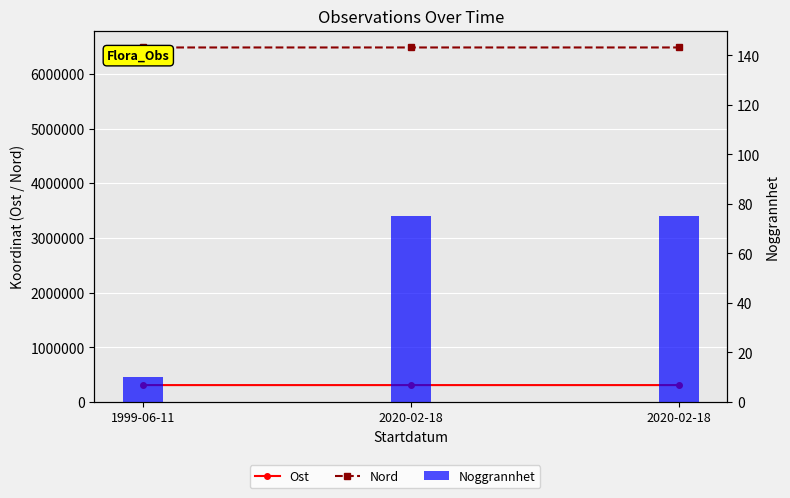

At which category is the sum across all series the highest?

2020-02-18